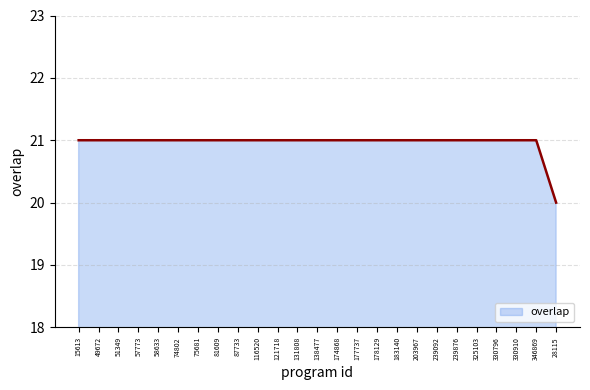

The value at 121718 is 21. True or false?

True